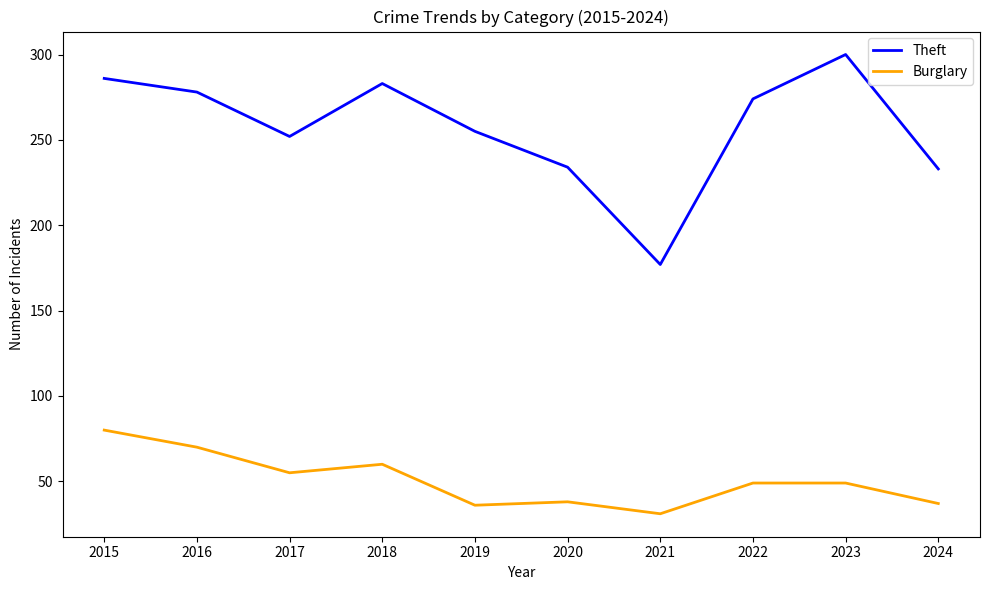

How many categories are shown in the chart?

10